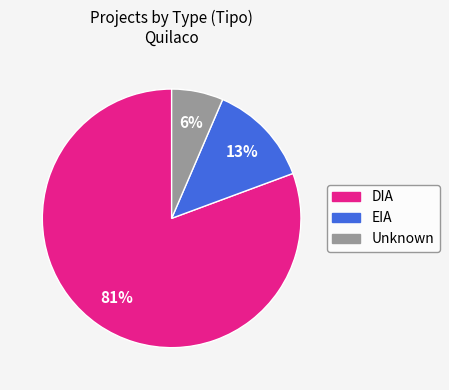

How many slices are in this pie chart?

3